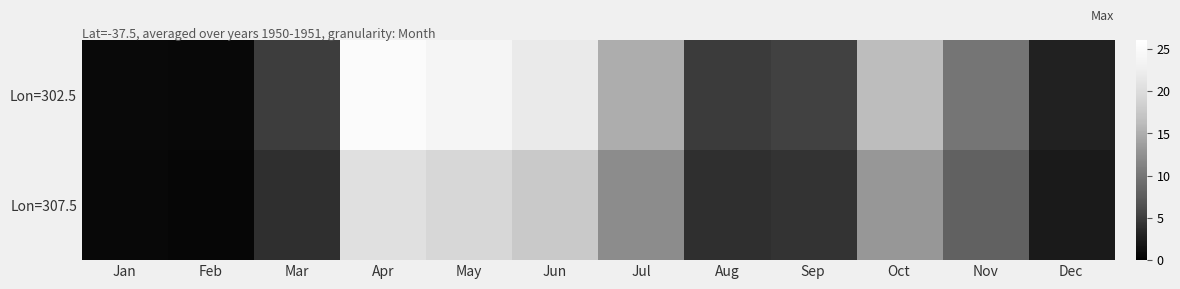

What is the difference between the highest and lowest values at Dec?

0.6